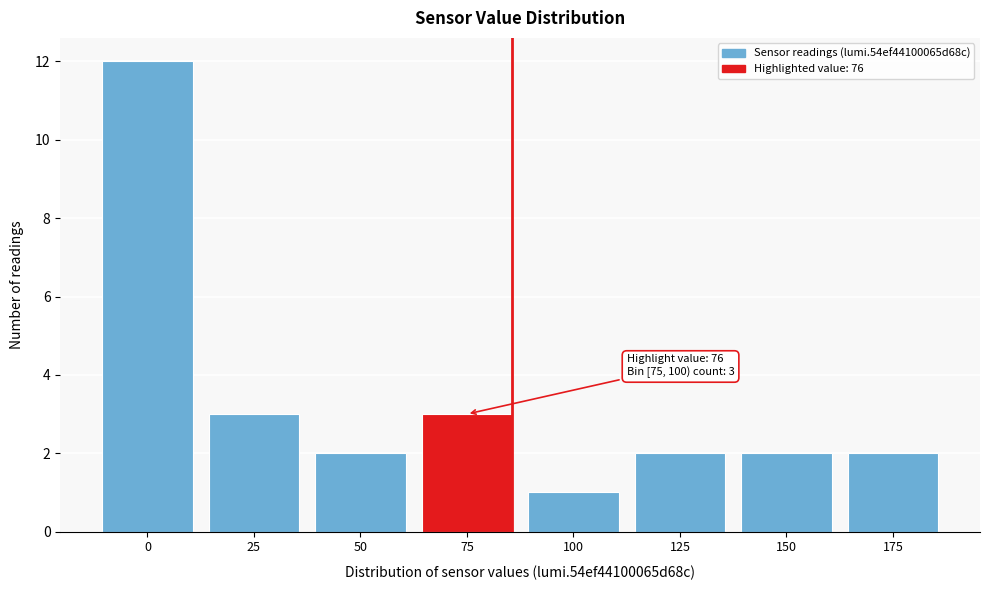

Reading right to left, list all the values displayed in this chart.

2	2	2	1	3	2	3	12